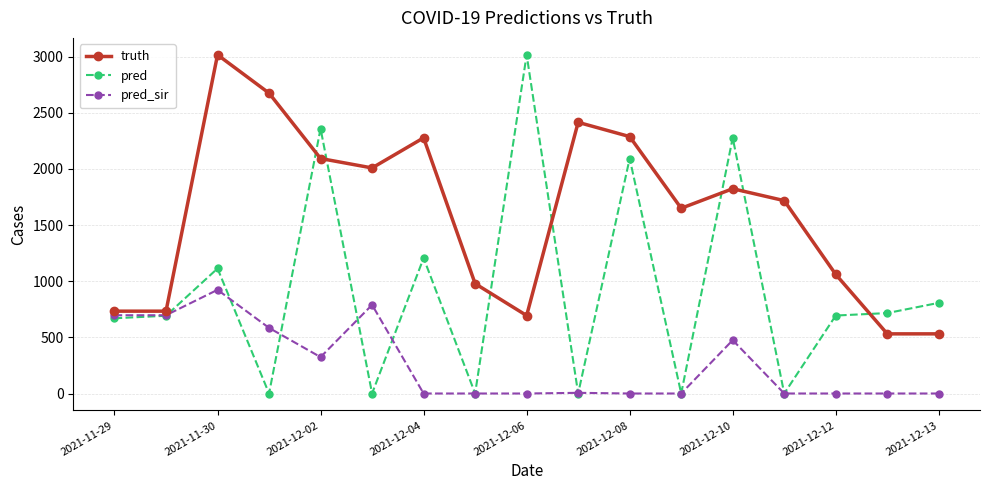

What is the value of the truth point at the 1st from the left?

733.0